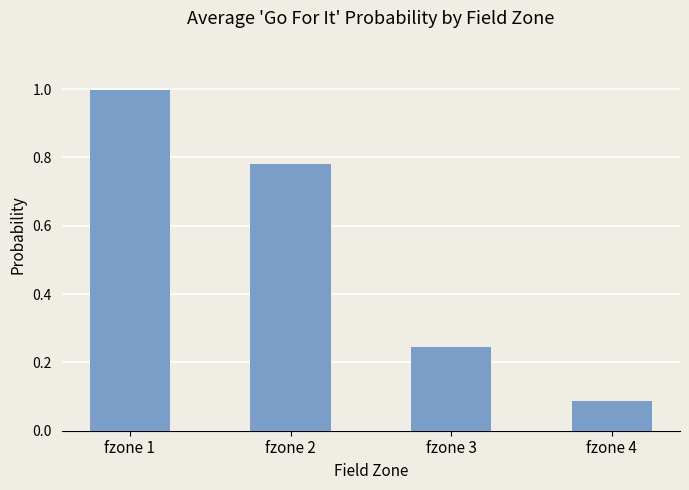

Are the bars horizontal?

No